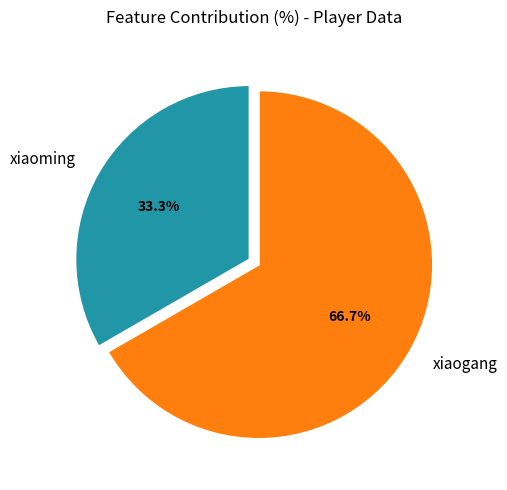

To the nearest percent, what percentage of the pie is xiaoming?

33%